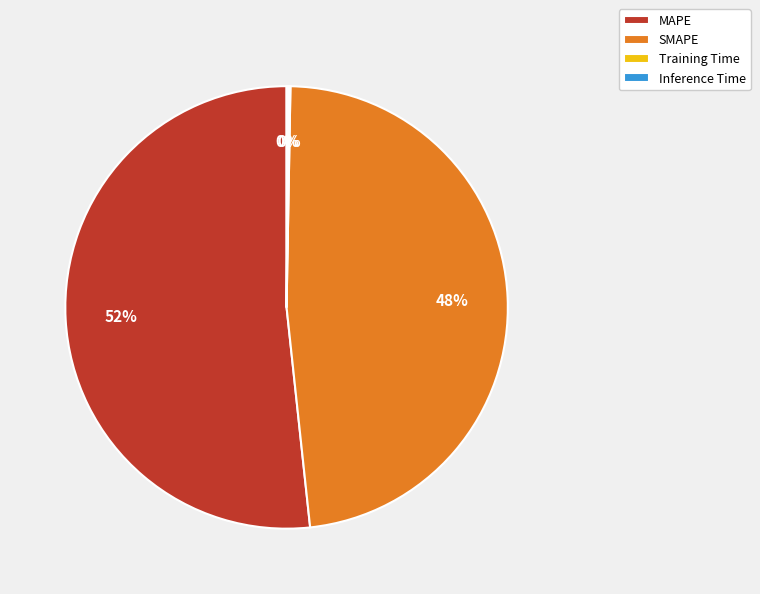

To the nearest percent, what is the difference between the largest and smallest slice percentages?

52%